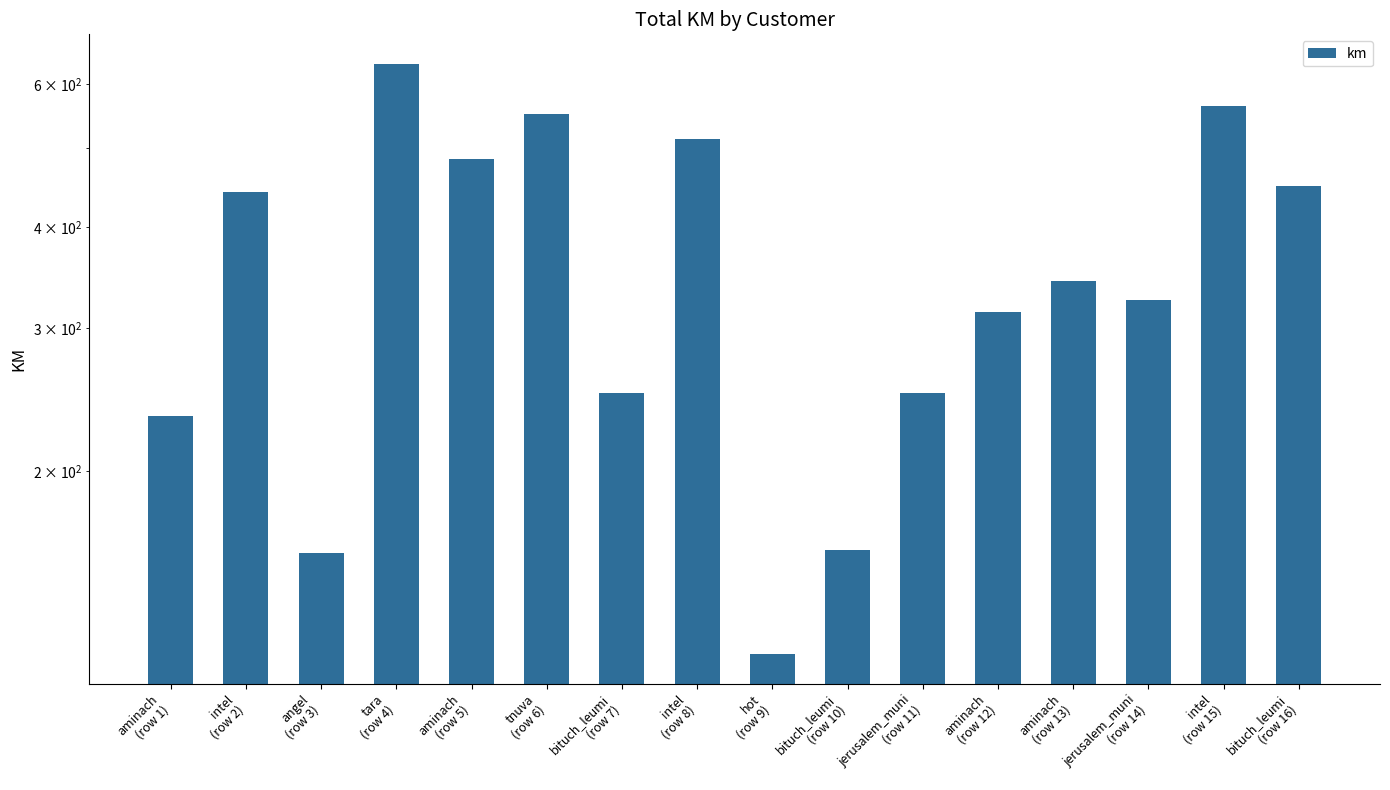

What is the difference between the values at intel
(row 15) and tara
(row 4)?

71.8